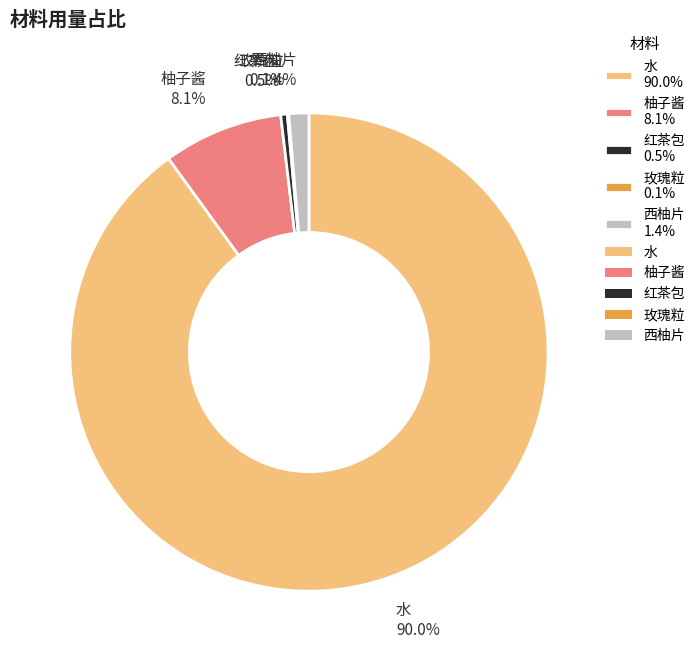

Between 水 90.0% and 红茶包 0.5%, which is larger?

水 90.0%